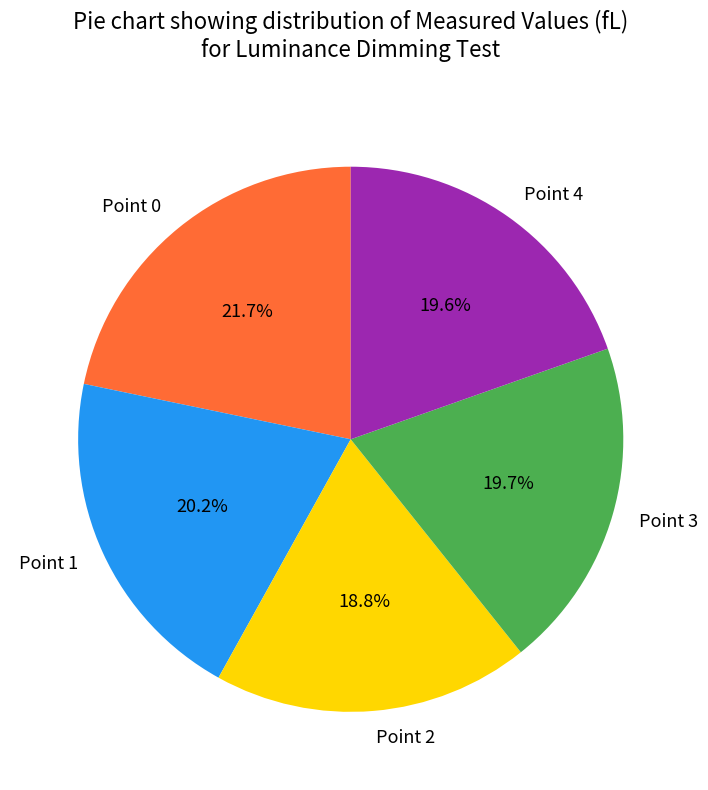

What percentage is NOT represented by Point 3?

80.3%